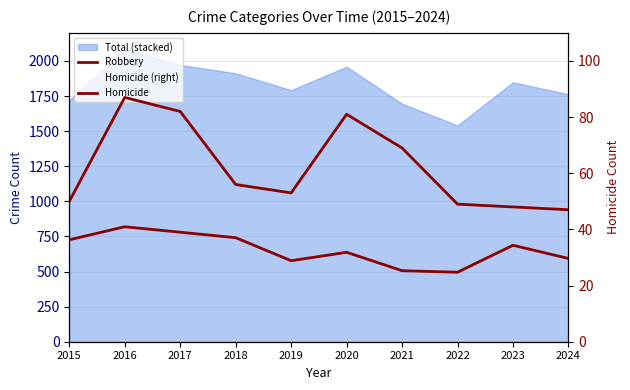

How many categories are shown in the chart?

10